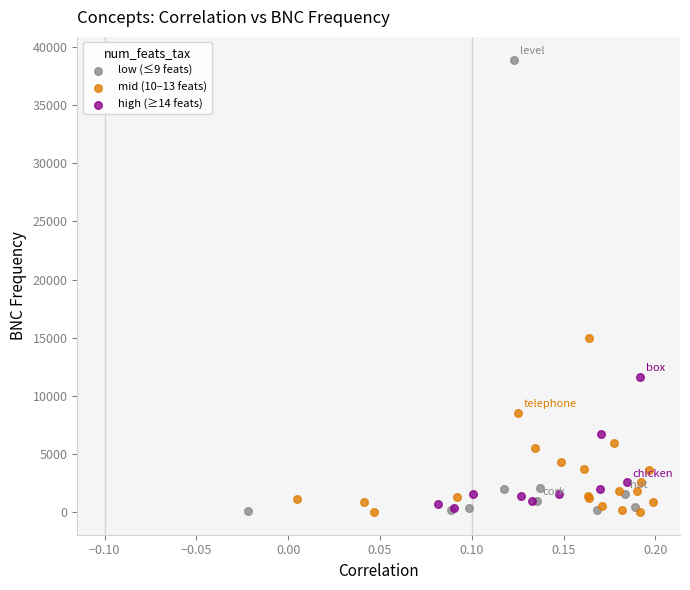

What are all the series names shown in the legend?

low (≤9 feats), mid (10–13 feats), high (≥14 feats)